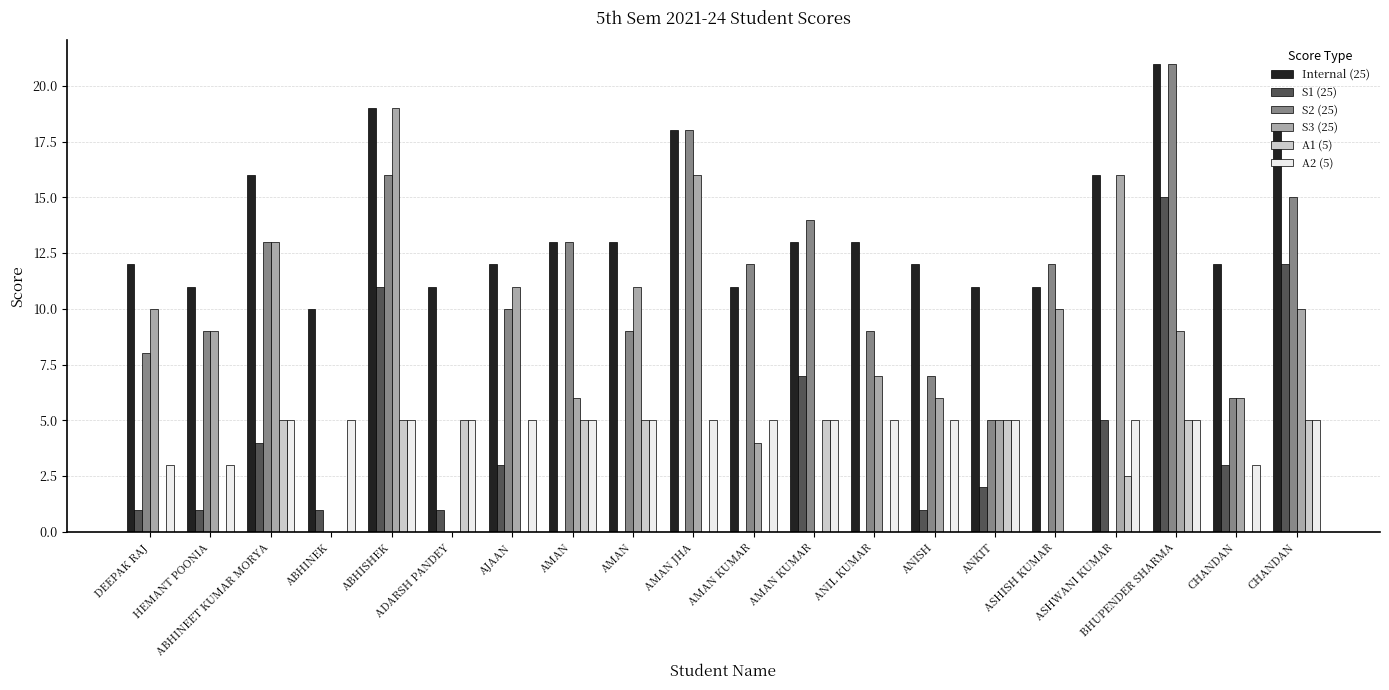

What is the label of the 1st bar from the left?

DEEPAK RAJ